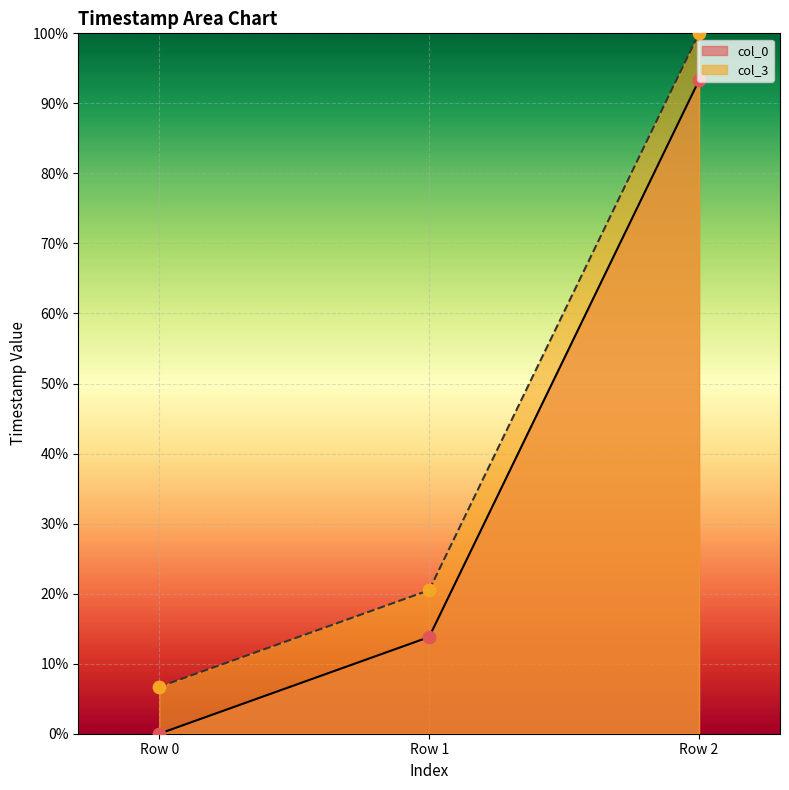

Which series contains the highest Y value?

col_3